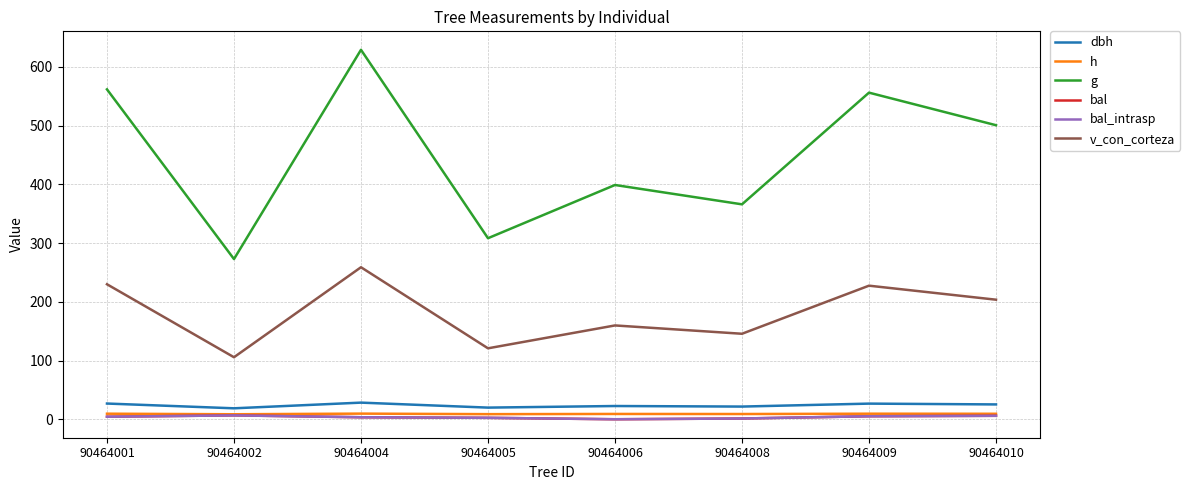

Does the chart display data point markers on the line(s)?

No